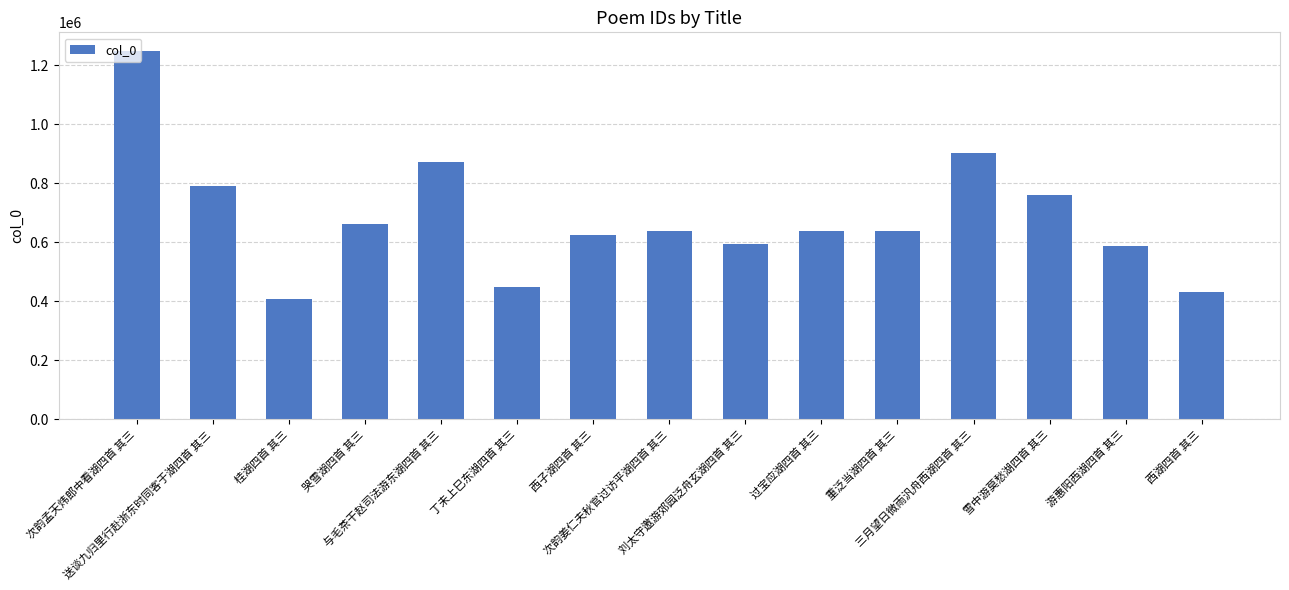

What is the label of the 6th bar from the left?

丁未上巳东湖四首 其三